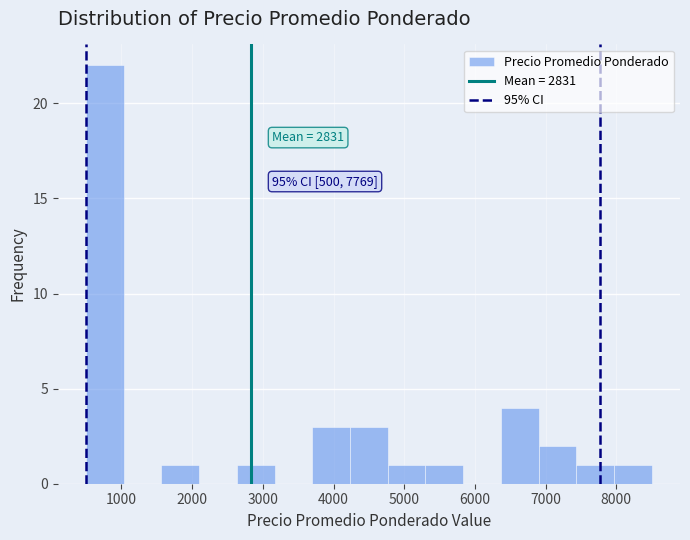

Which range on the x-axis has the tallest bar?

500 to 1000